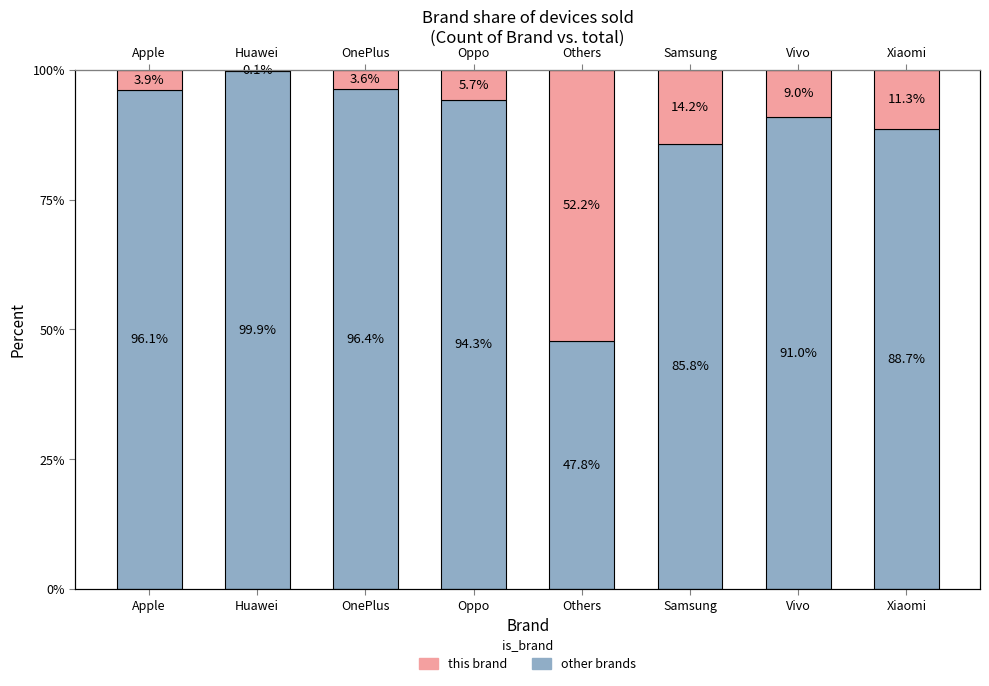

Is it true that other brands equals 99.9 at Huawei?

True